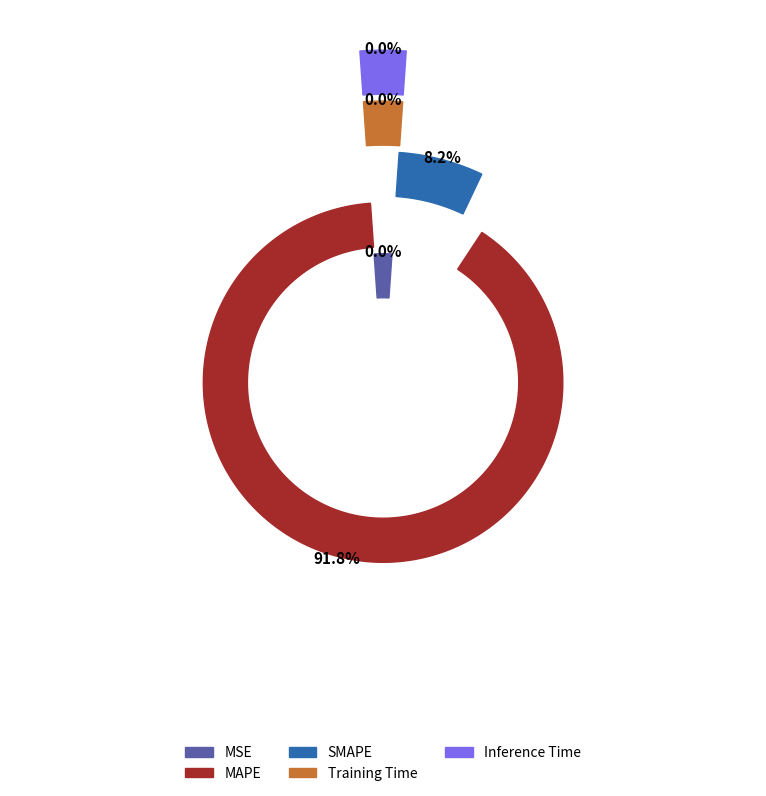

What is the largest slice in the pie chart?

MAPE